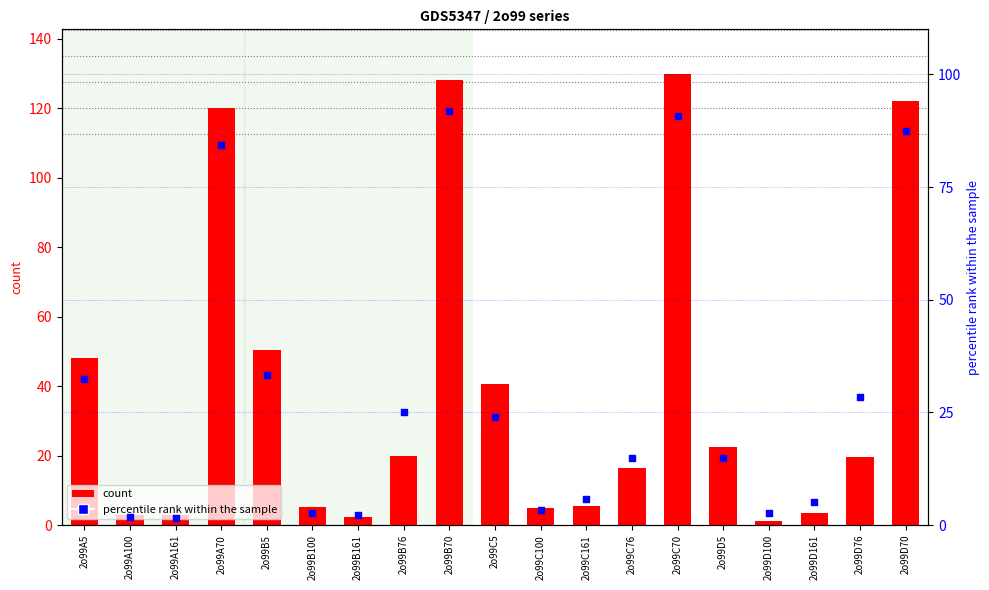

What are all the series names shown in the legend?

col_6 count, col_7 percentile rank within the sample